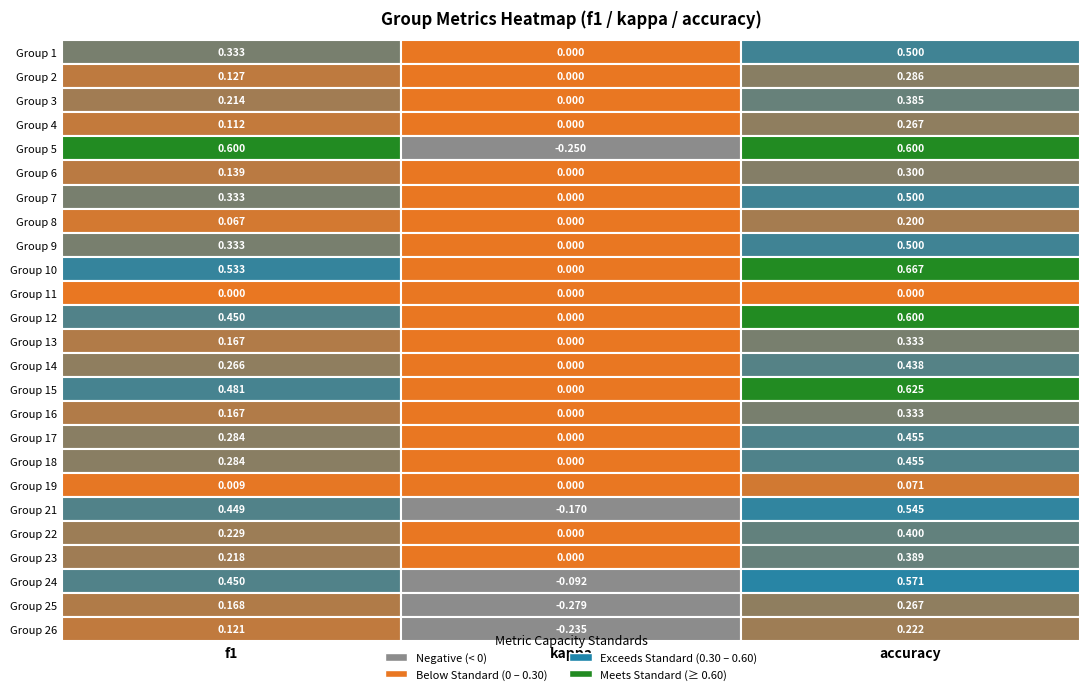

List the labels in order of value, smallest first.

10, 18, 7, 3, 24, 1, 5, 12, 15, 23, 2, 21, 20, 13, 16, 17, 0, 6, 8, 19, 11, 22, 14, 9, 4